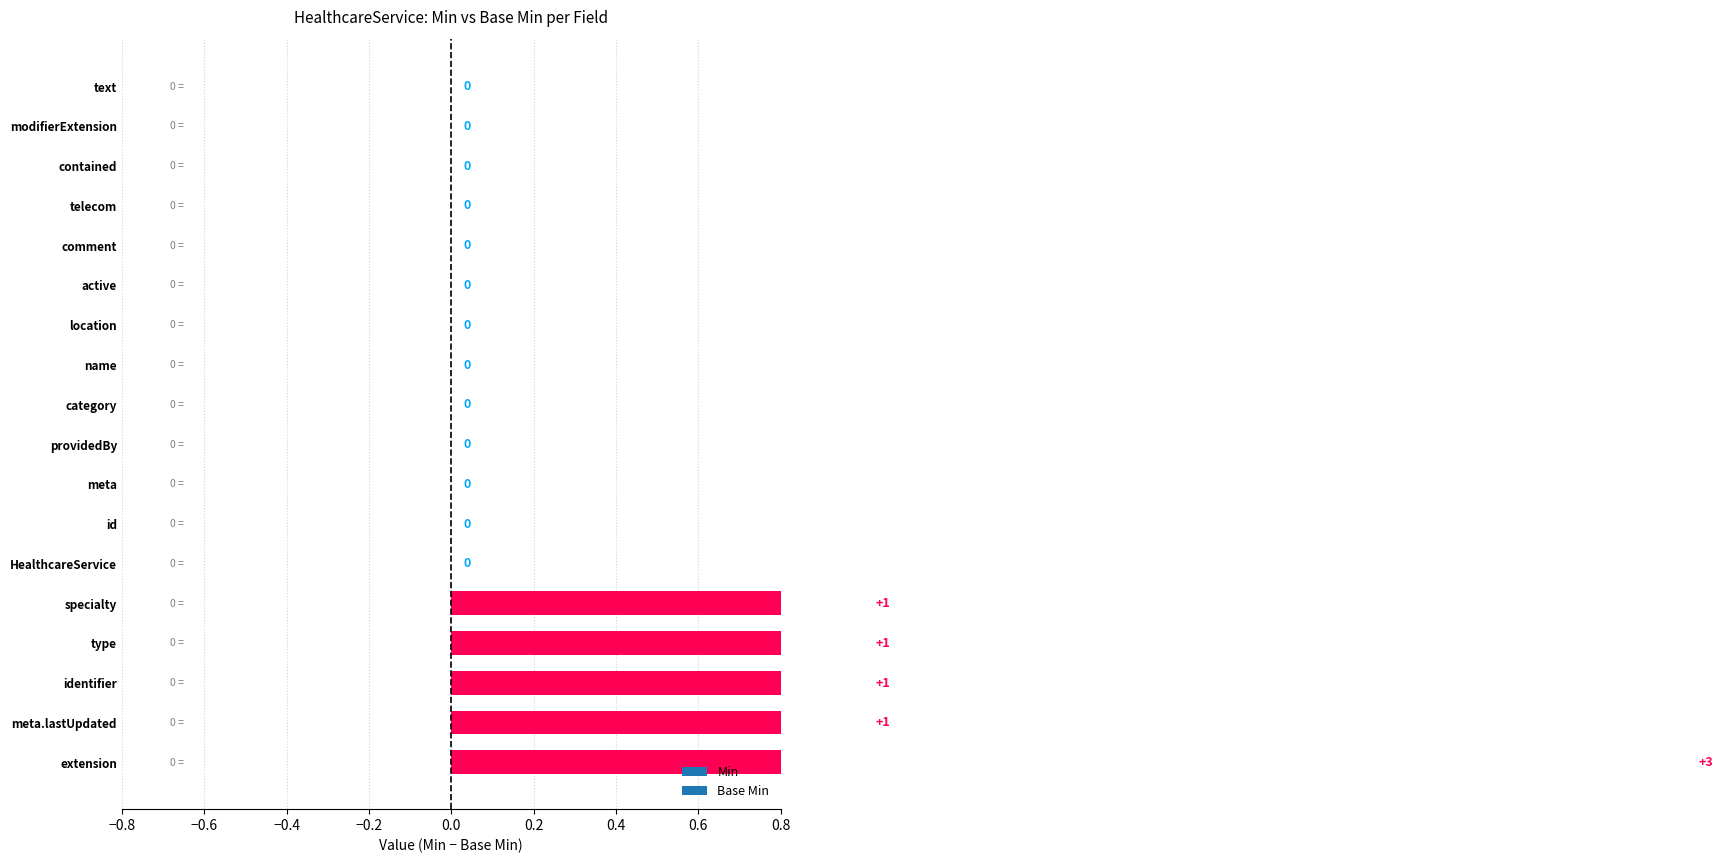

How many data points does each series have?

18